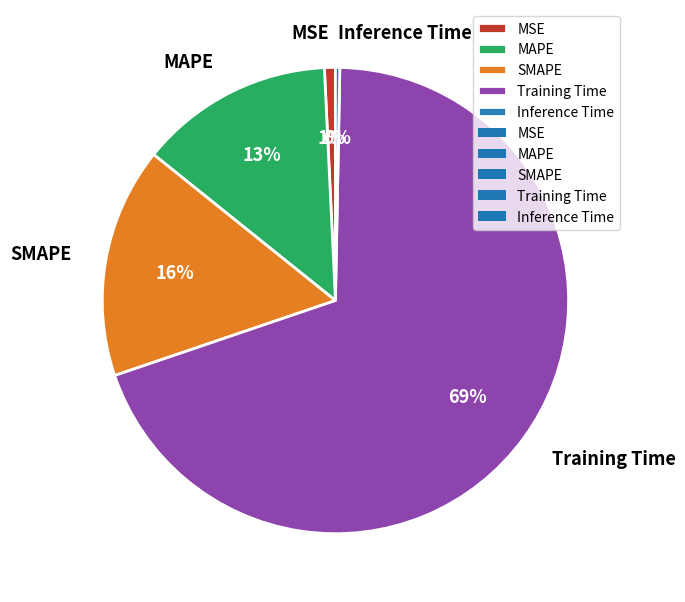

Approximately how many times larger is the value at SMAPE compared to Training Time?

0.2